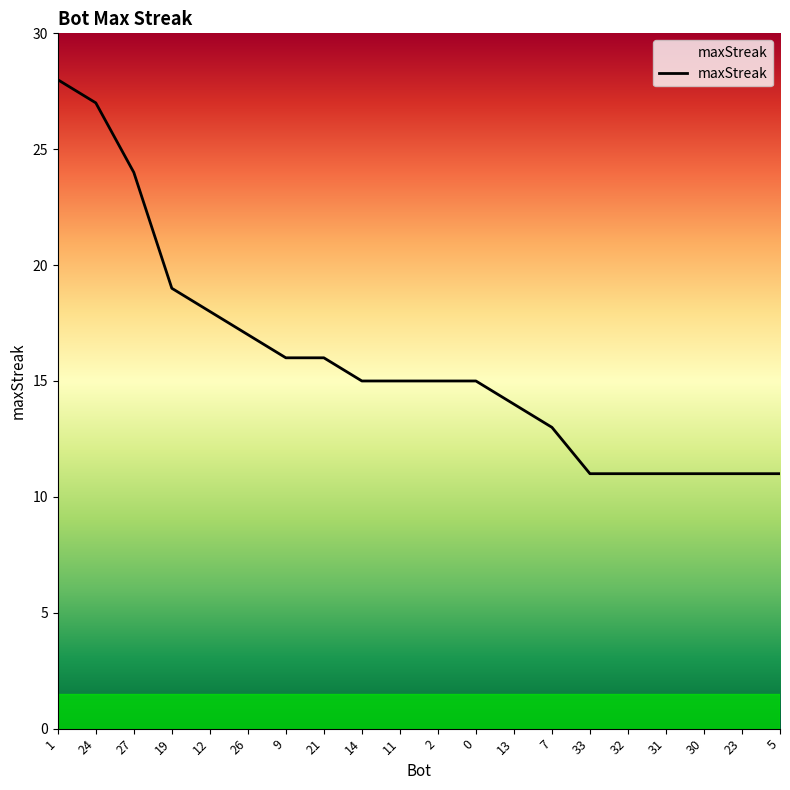

What value does the data have at 12?

18